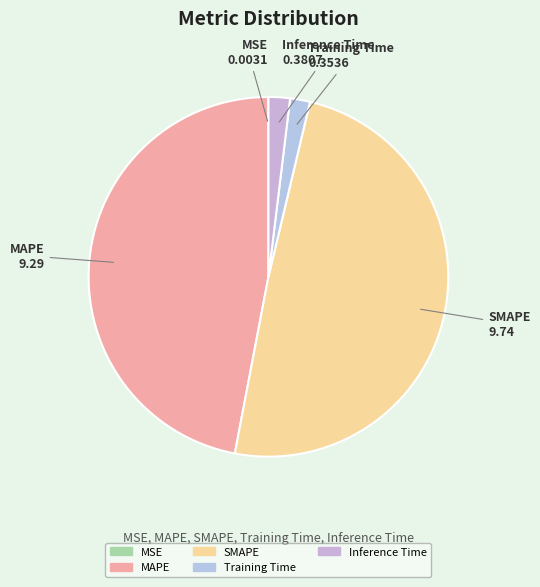

Is it true that Training Time is 2% of the pie?

True